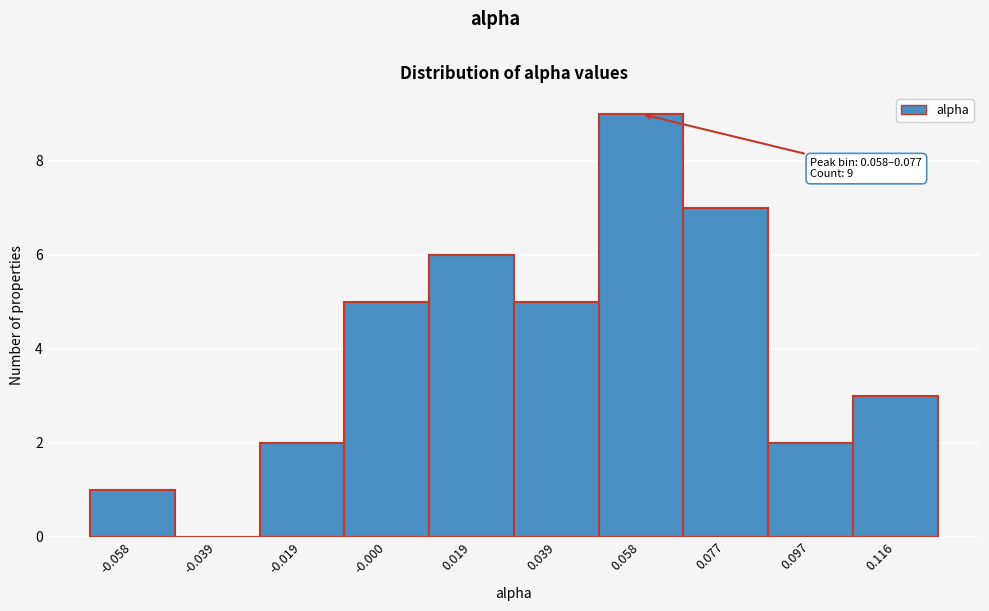

Reading left to right, list all the values displayed in this chart.

-0.058=1	-0.039=0	-0.019=2	-0.000=5	0.019=6	0.039=5	0.058=9	0.077=7	0.097=2	0.116=3